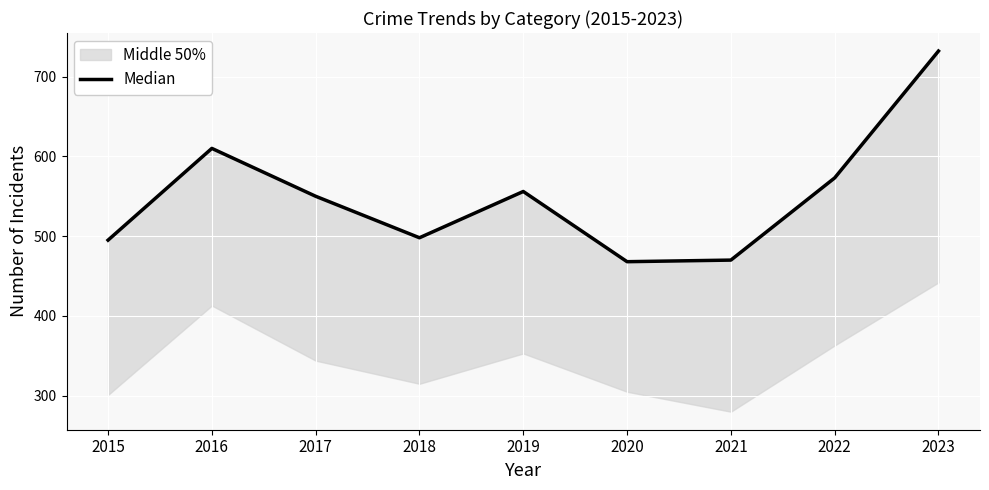

Which has a higher value, 2021 or 2020?

2021